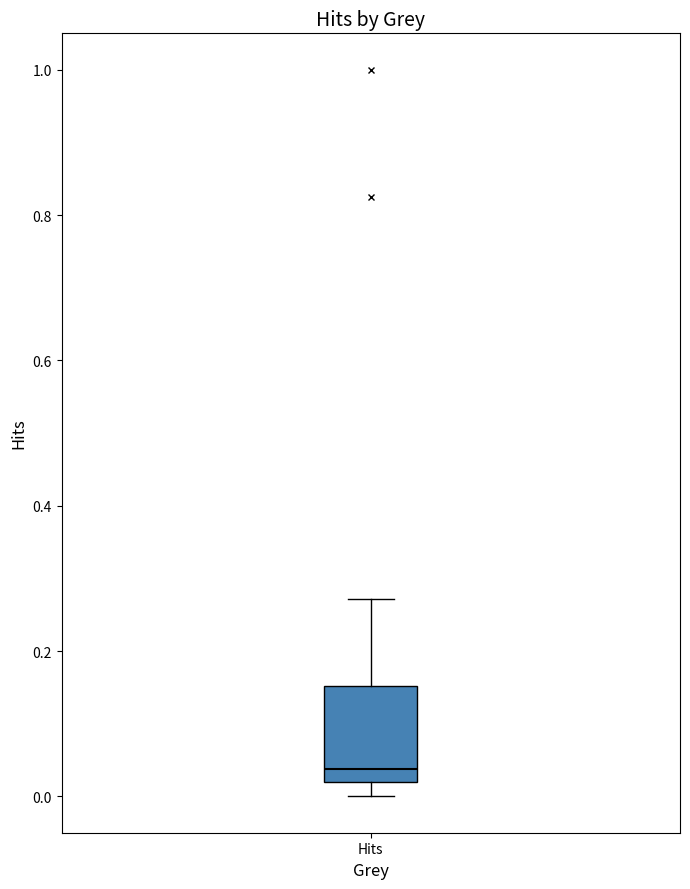

Where is the upper edge of the box for Hits on the y-axis? The values are not printed on the chart, so give them approximately, as read against the axis.

0.16